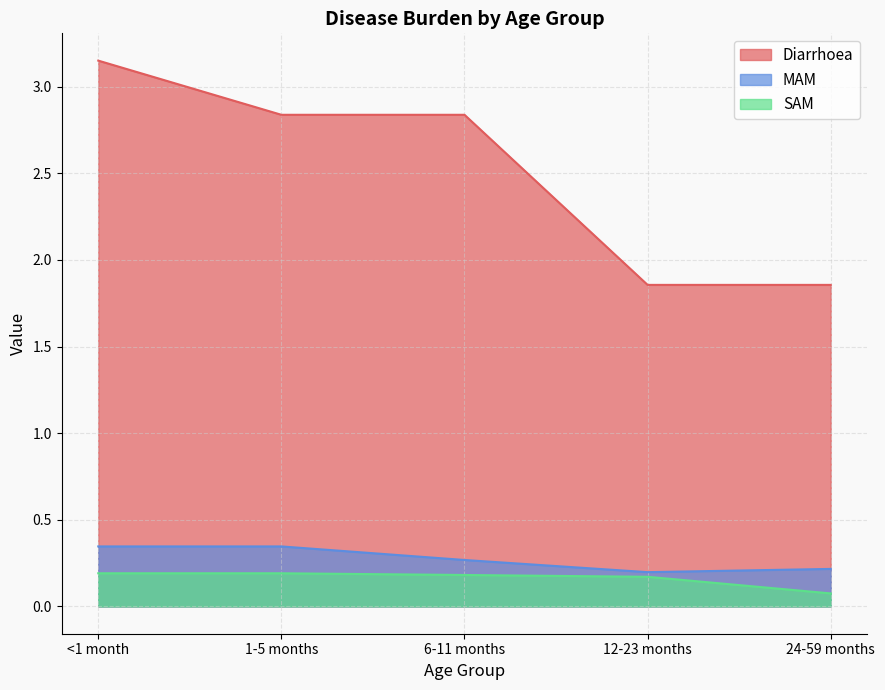

Reading right to left, what are all the values shown in this chart?

Diarrhoea: 1.9	1.9	2.8	2.8	3.2
MAM: 0.2	0.2	0.3	0.3	0.3
SAM: 0.1	0.2	0.2	0.2	0.2